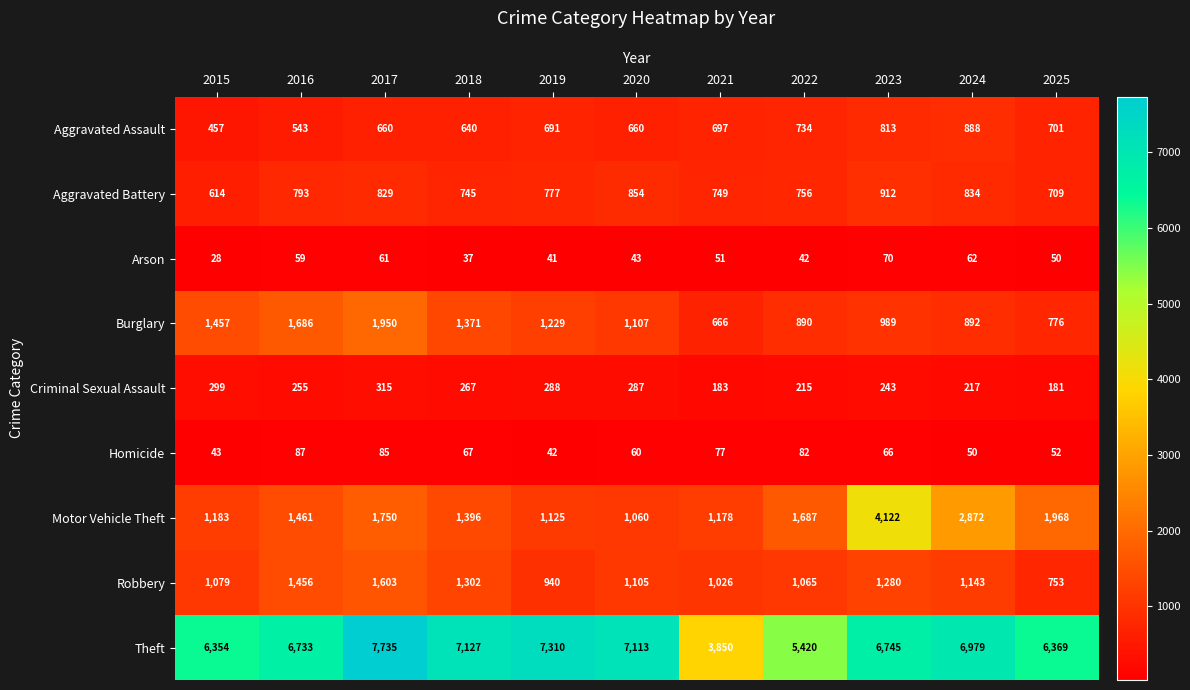

At 2019, list the series in order from largest to smallest.

Theft, Burglary, Motor Vehicle Theft, Robbery, Aggravated Battery, Aggravated Assault, Criminal Sexual Assault, Homicide, Arson